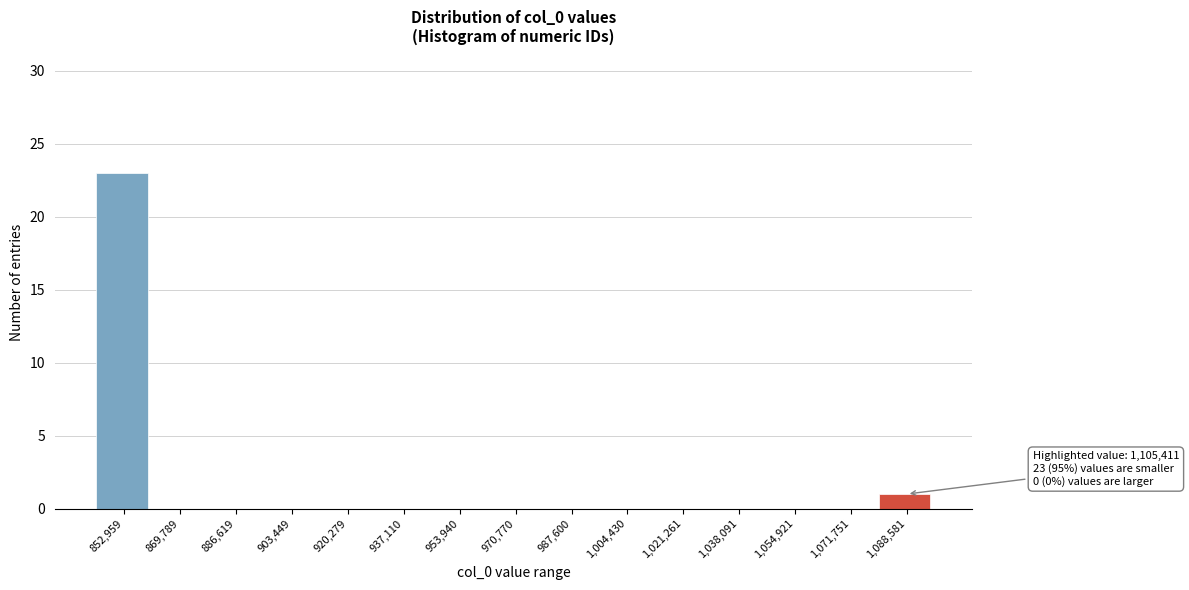

Reading left to right, list all the values displayed in this chart.

852,959=23	869,789=0	886,619=0	903,449=0	920,279=0	937,110=0	953,940=0	970,770=0	987,600=0	1,004,430=0	1,021,261=0	1,038,091=0	1,054,921=0	1,071,751=0	1,088,581=1